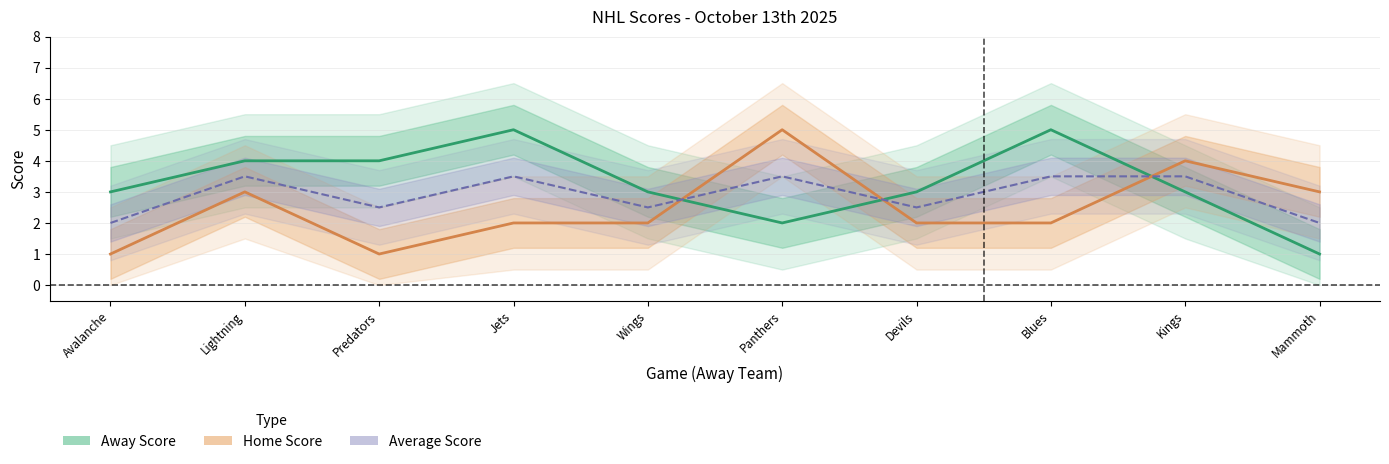

What is the average value of the Away Score series?

3.3